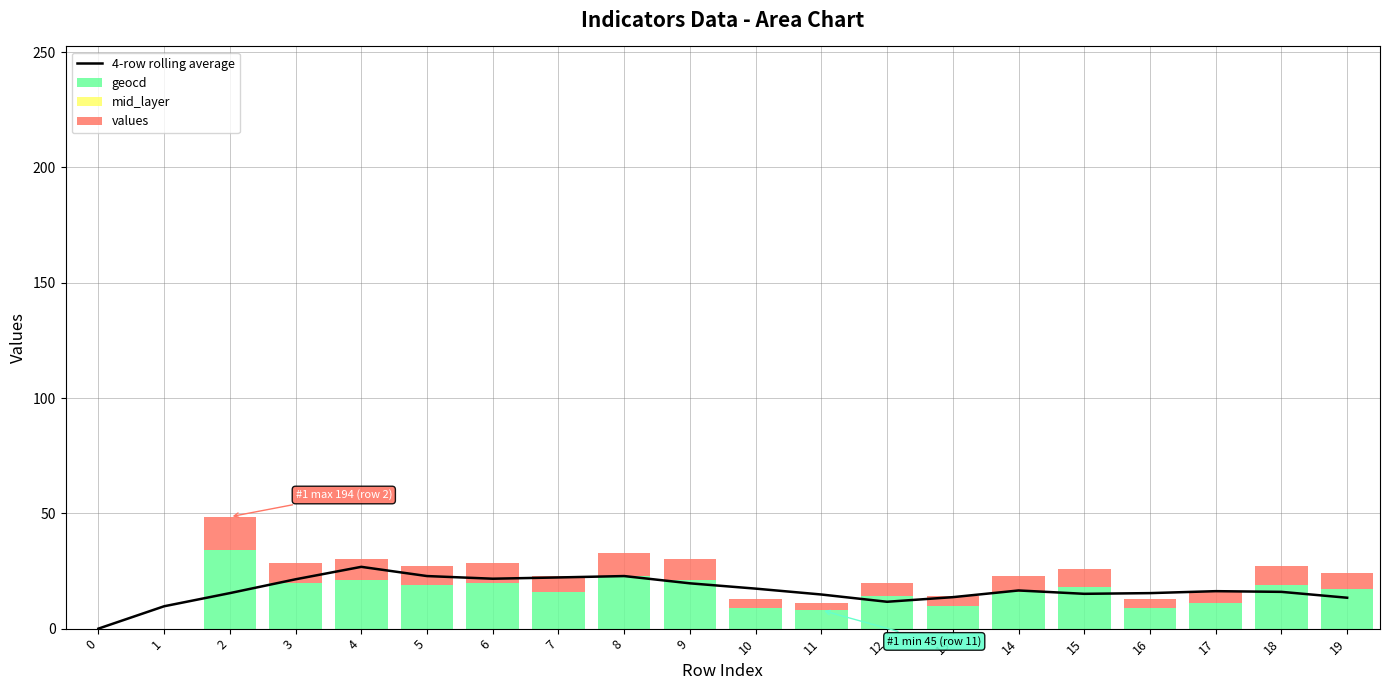

Reading left to right, transcribe all the data shown in this chart.

4-row rolling average: 0.0	9.7	15.4	21.4	26.8	22.8	21.7	22.2	22.8	19.7	17.4	14.8	11.7	13.6	16.5	15.1	15.4	16.2	15.9	13.4
geocd: 0.0	0.0	34.0	20.0	21.0	19.0	20.0	16.0	23.0	21.0	9.0	8.0	14.0	10.0	16.0	18.0	9.0	11.0	19.0	17.0
mid_layer: 0.0	0.0	0.0	0.0	0.0	0.0	0.0	0.0	0.0	0.0	0.0	0.0	0.0	0.0	0.0	0.0	0.0	0.0	0.0	0.0
values: 0.0	0.0	14.5	8.5	9.0	8.0	8.5	6.8	9.8	9.0	3.8	3.2	6.0	4.2	6.8	7.8	3.8	4.8	8.0	7.2